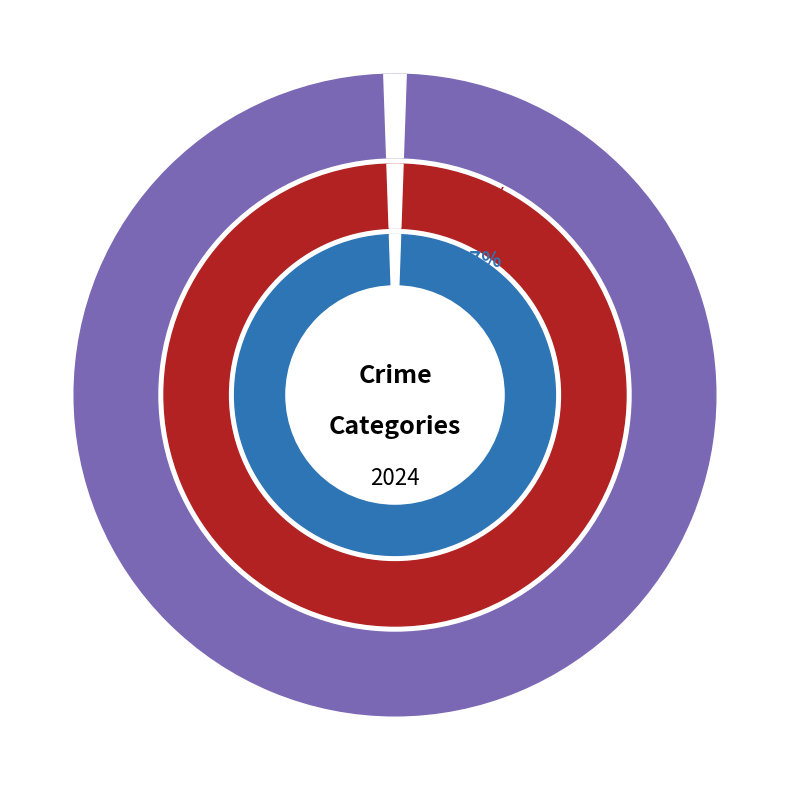

What percentage do Theft and Robbery together represent?

92.3%